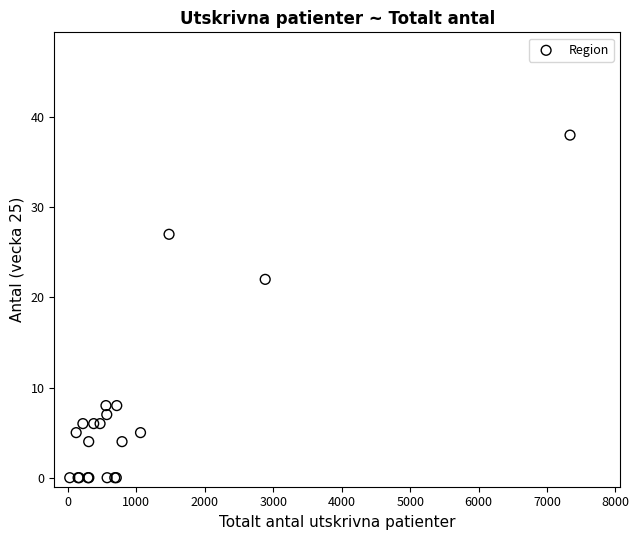

What Y value in the scatter plot is closest to 19?

22